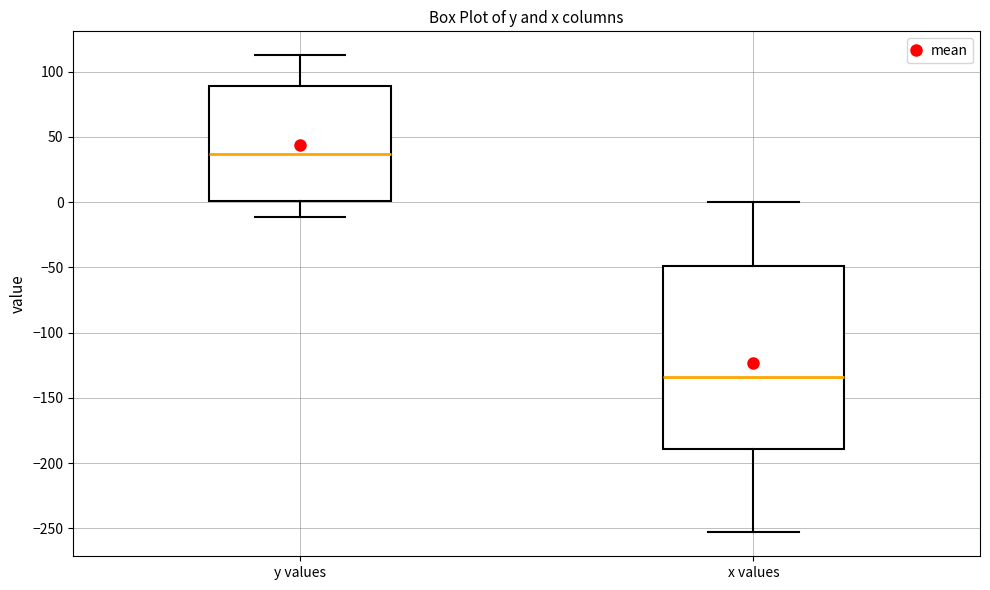

Where does the upper whisker of the box for y values end on the y-axis? The values are not printed on the chart, so give them approximately, as read against the axis.

115